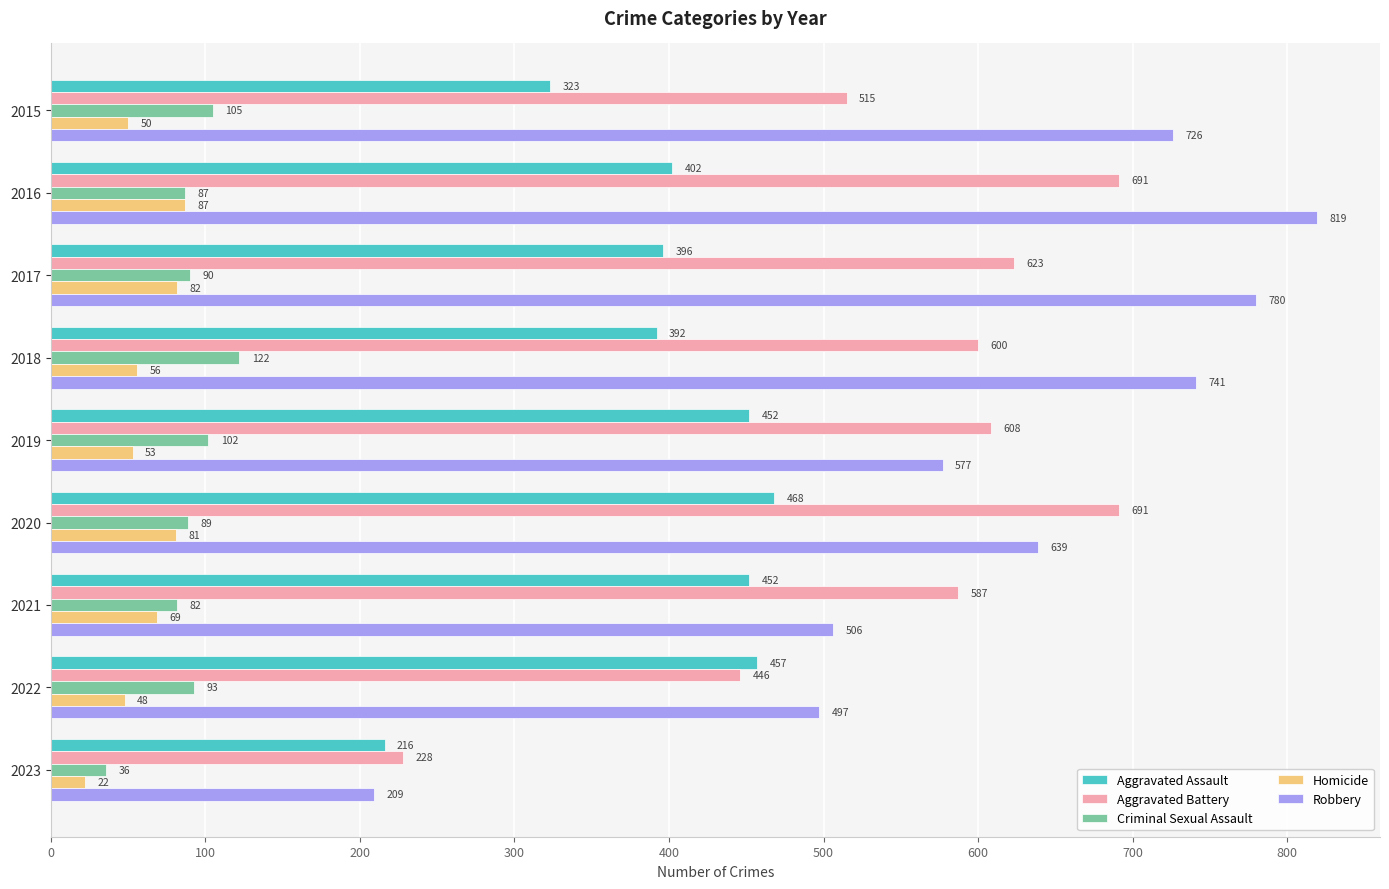

At which category is the sum across all series the highest?

2016